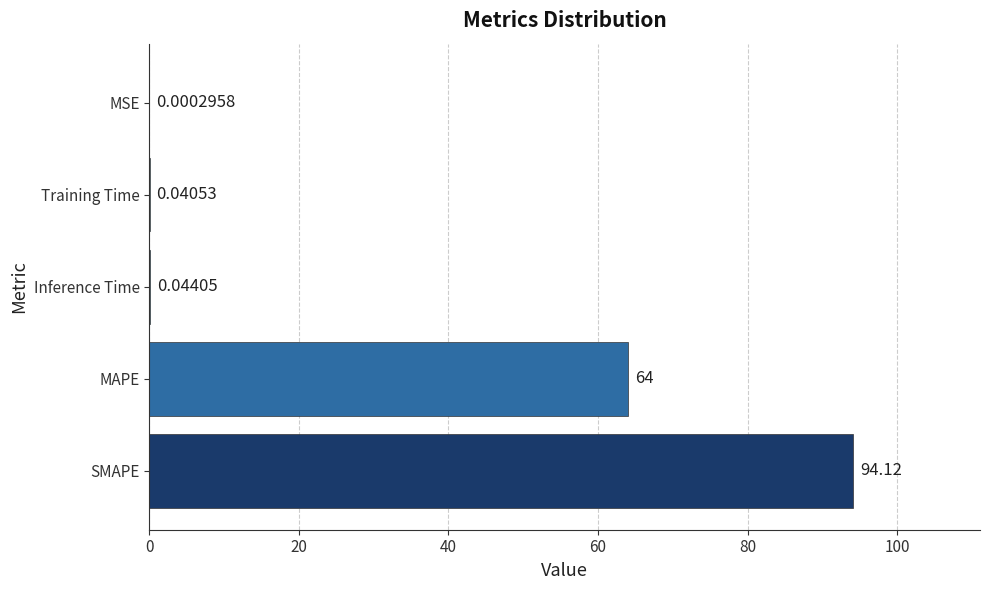

What is the ratio of the value at SMAPE to the value at MAPE?

1.5